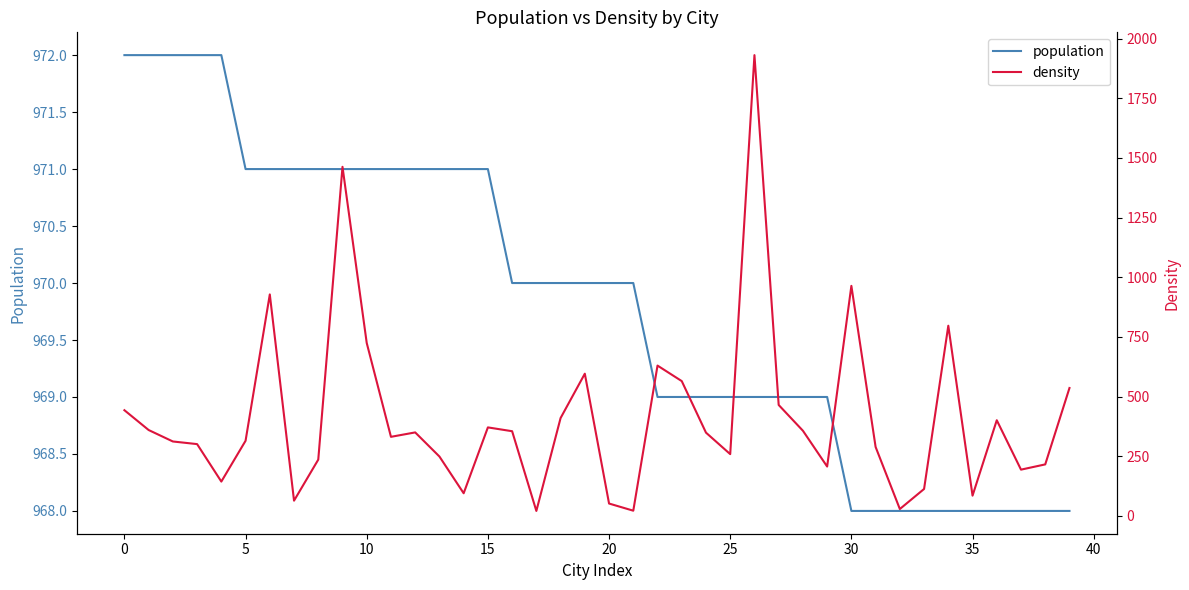

At which category does the chart reach its peak across all series?

26